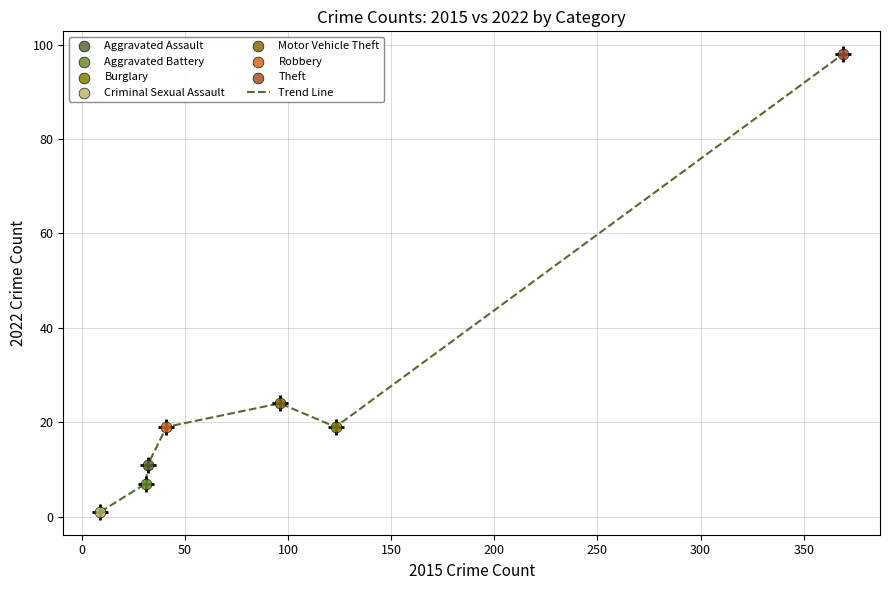

What is the sum of all values?

179